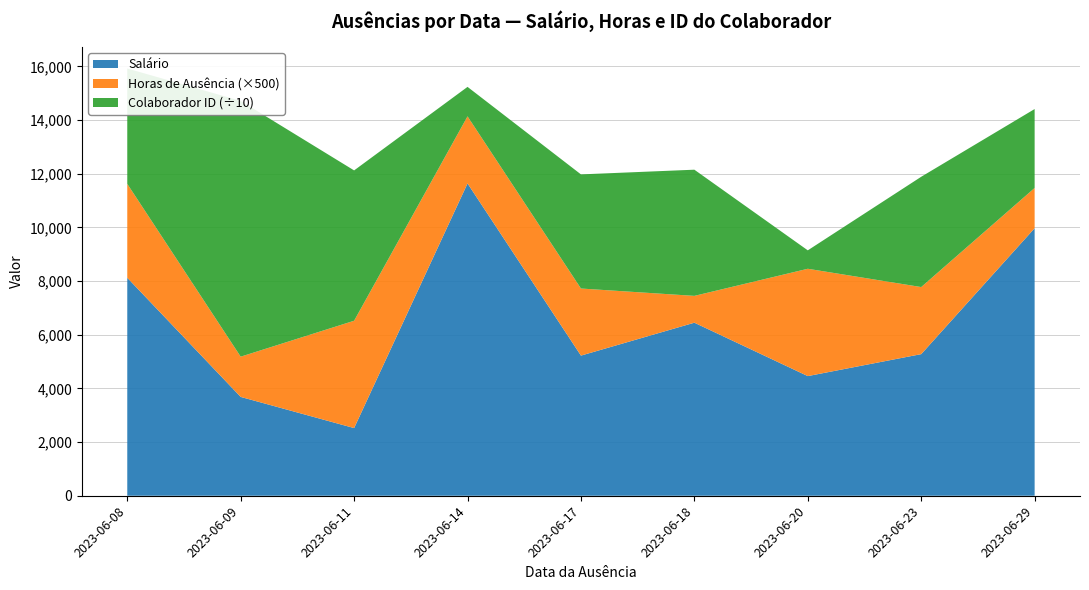

Reading right to left, extract all data points from this chart.

Salário: 9971.3	5278.0	4459.6	6449.5	5223.4	11640.5	2522.3	3683.5	8124.1
Horas de Ausência: 3.0	5.0	8.0	2.0	5.0	5.0	8.0	3.0	7.0
Colaborador_id: 29417.0	41104.0	6867.0	47026.0	42539.0	10983.0	56031.0	95329.0	42999.0